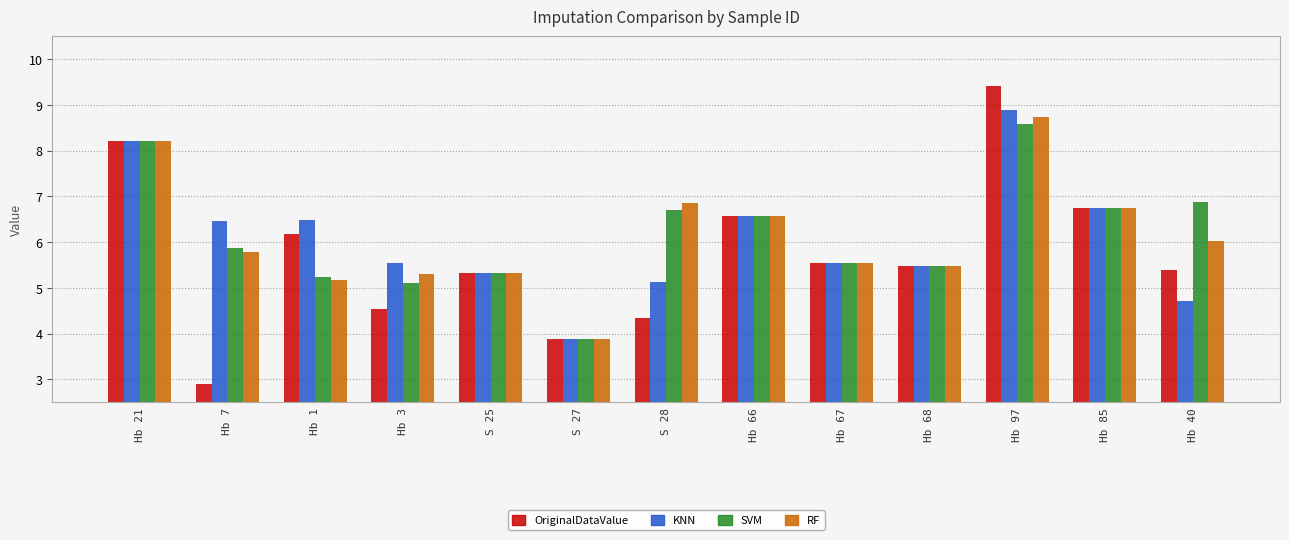

How many categories are shown in the chart?

13